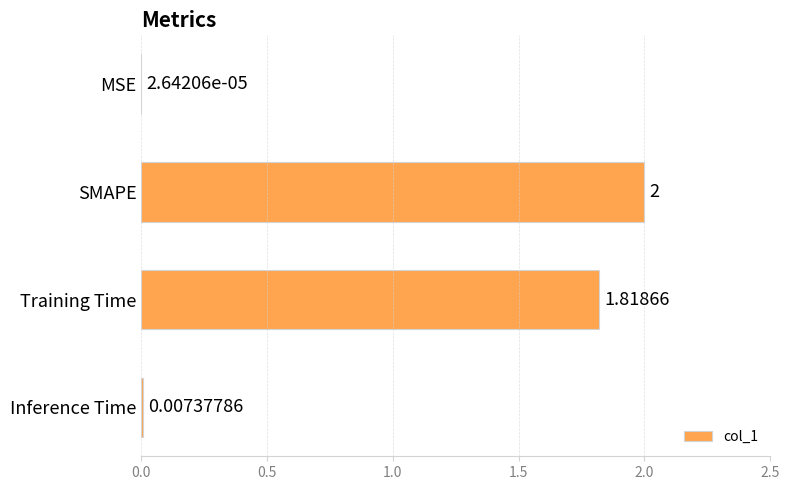

How many values exceed 1?

2